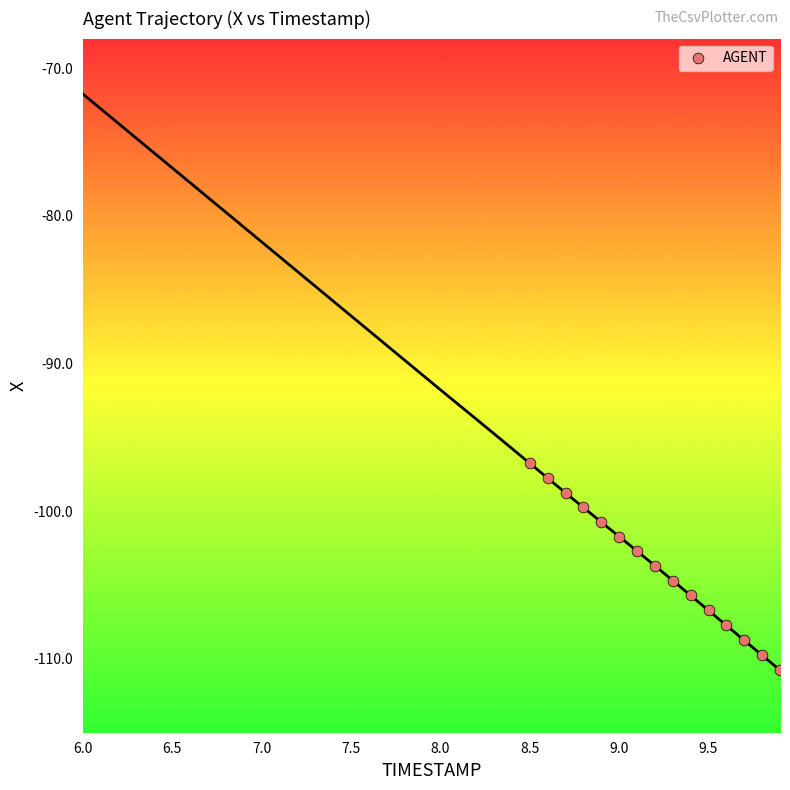

What is the range of Y values (max minus min)?

14.0